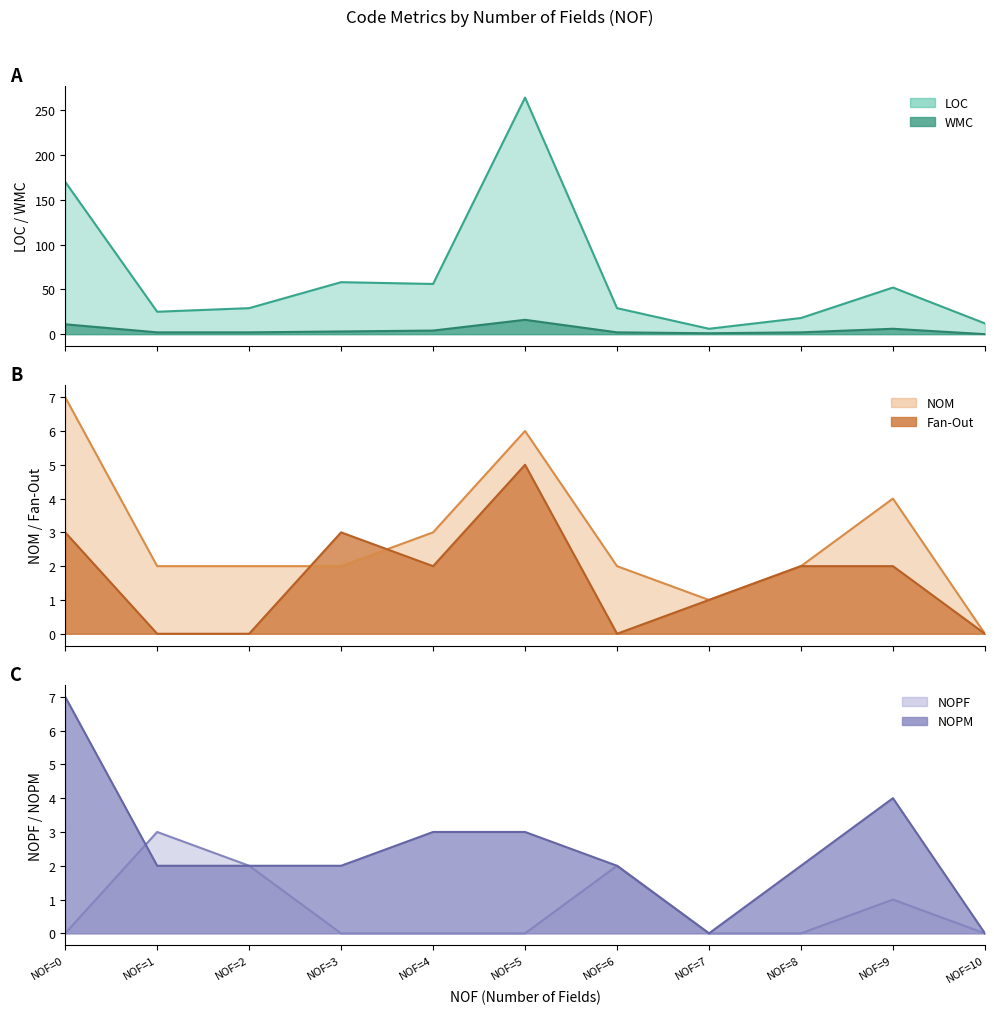

Where is the first local maximum for WMC?

NOF=5